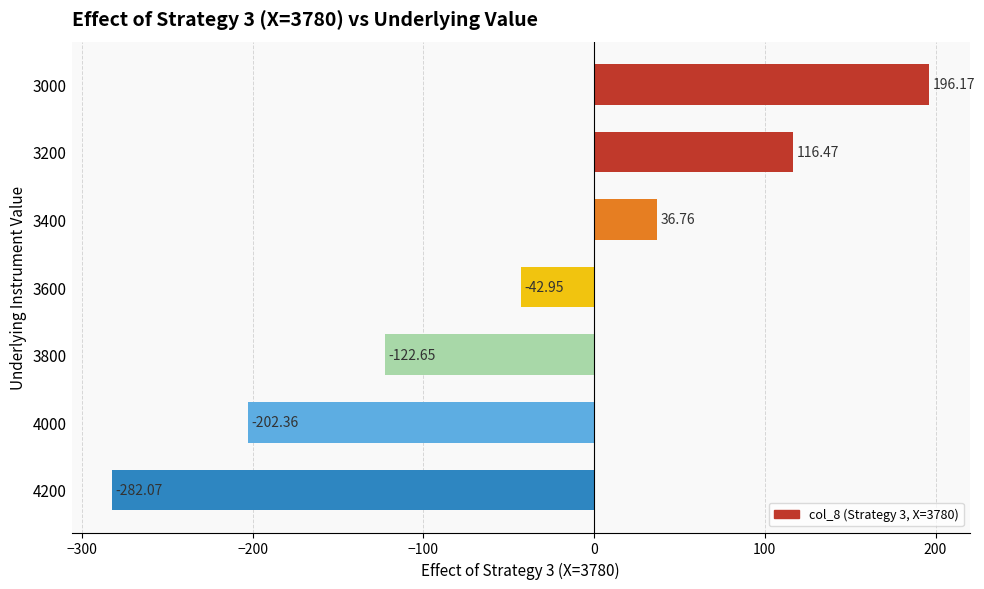

What is the minimum value shown in the chart?

-282.1